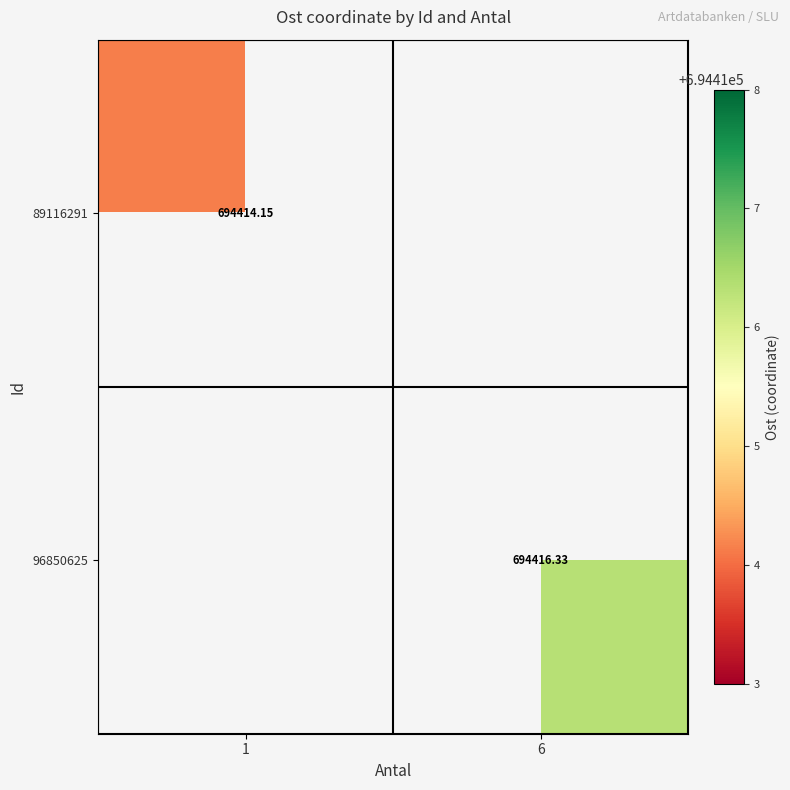

Is the value of 96850625 at 6 greater than the value of 89116291 at 1?

Yes